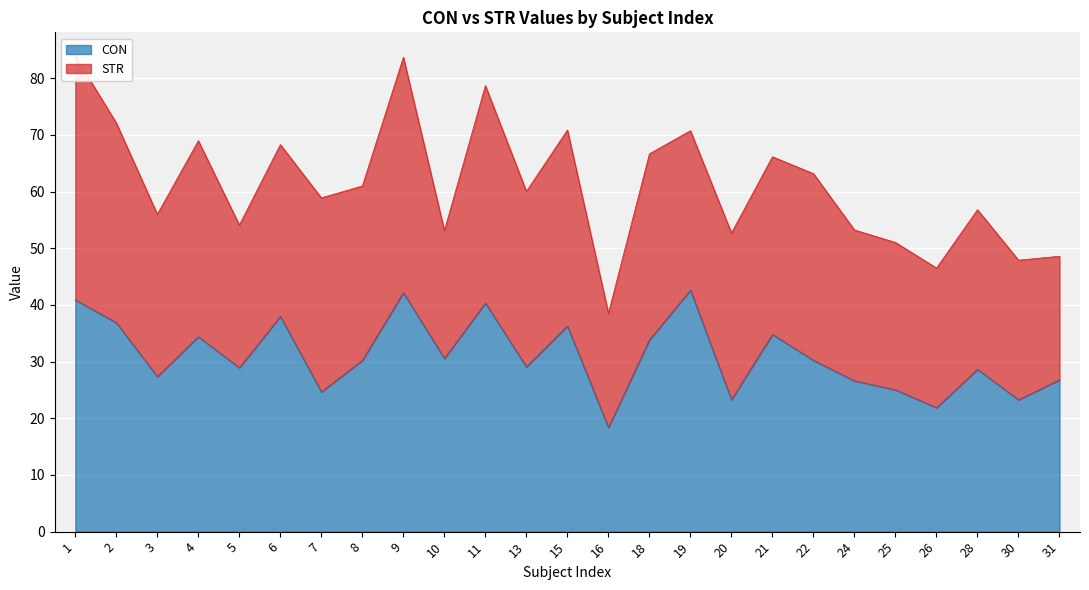

Reading right to left, list all the values displayed in this chart.

26.8	23.3	28.6	21.9	25.0	26.6	30.2	34.8	23.3	42.6	33.8	18.4	36.3	29.1	40.3	30.6	42.2	30.2	24.7	38.0	28.9	34.4	27.4	36.9	40.9